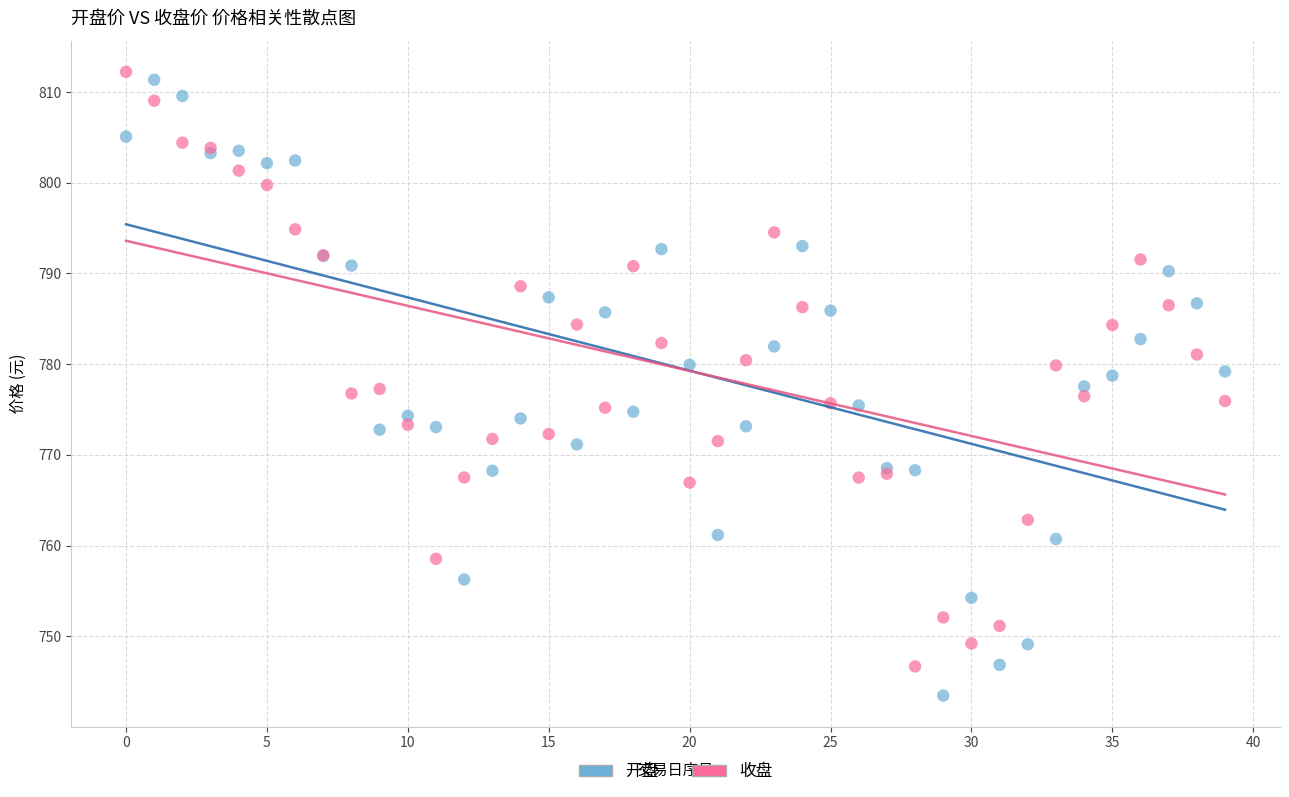

Which series has the largest Y range (max minus min)?

开盘